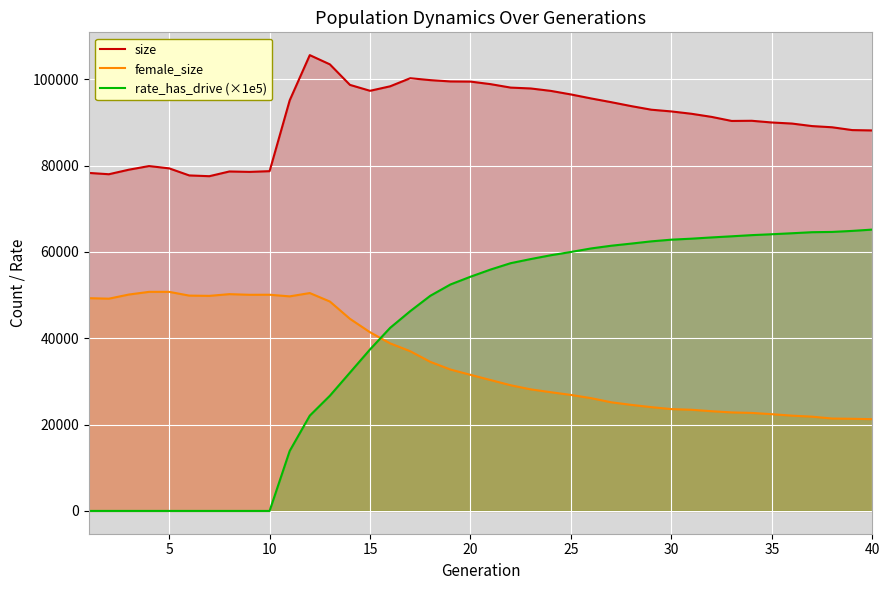

What are all the series names shown in the legend?

size, female_size, rate_has_drive (×1e5)